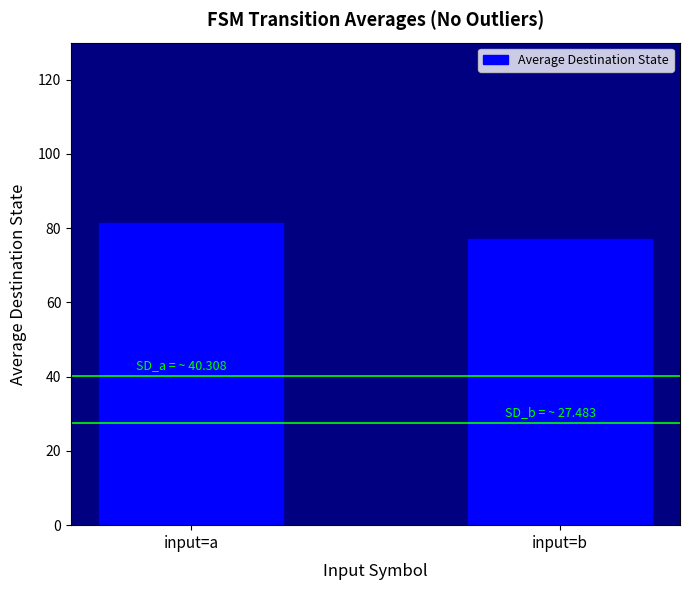

What is the maximum value shown in the chart?

81.3